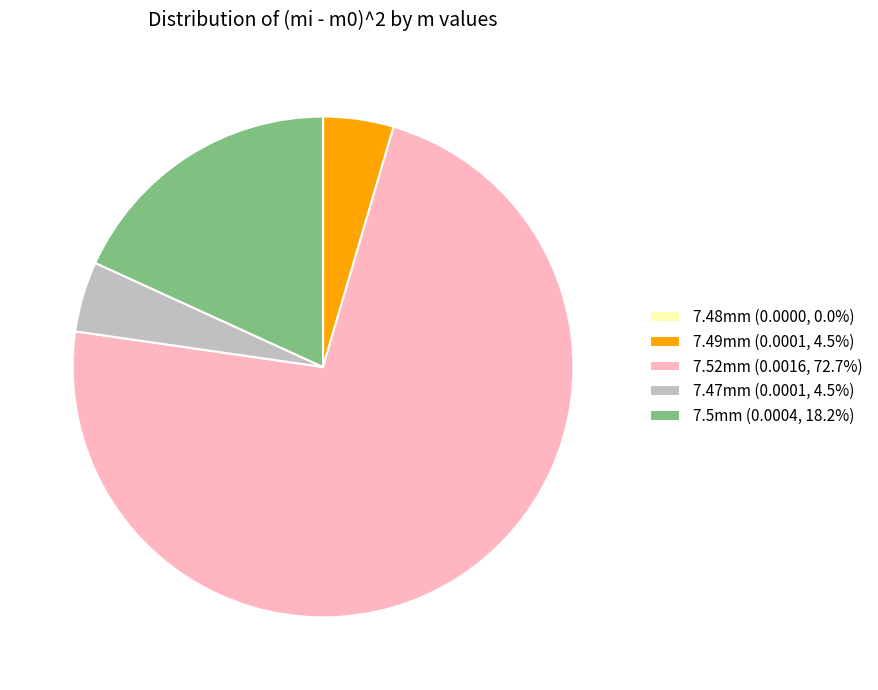

Is the sum of 7.47mm (0.0001, 4.5%) and 7.52mm (0.0016, 72.7%) greater than half?

Yes